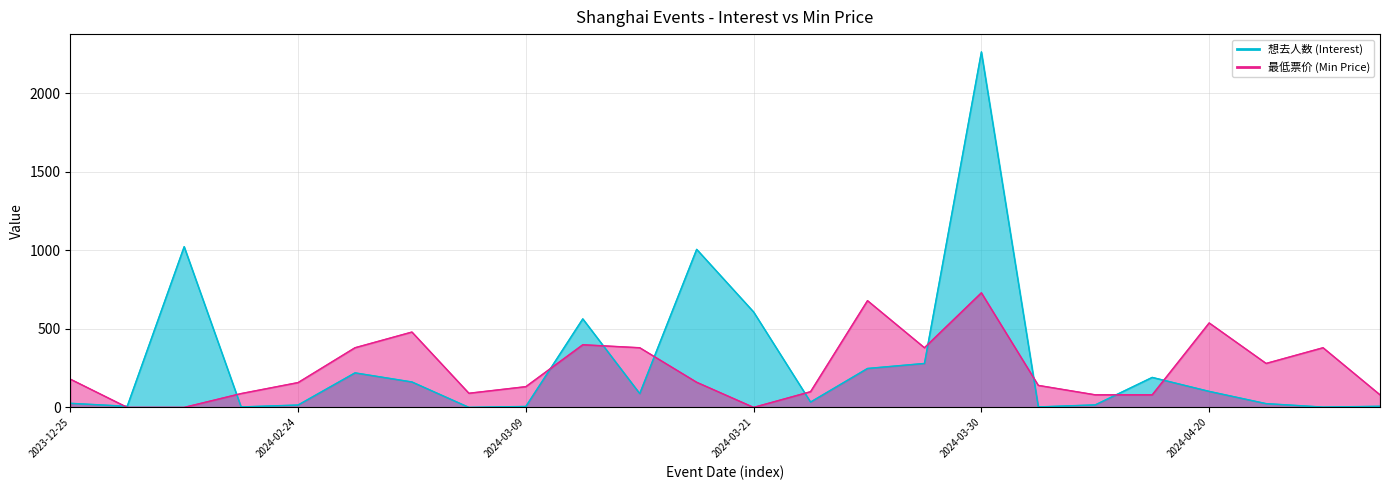

What are all the series names shown in the legend?

想去人数 (Interest), 最低票价 (Min Price)